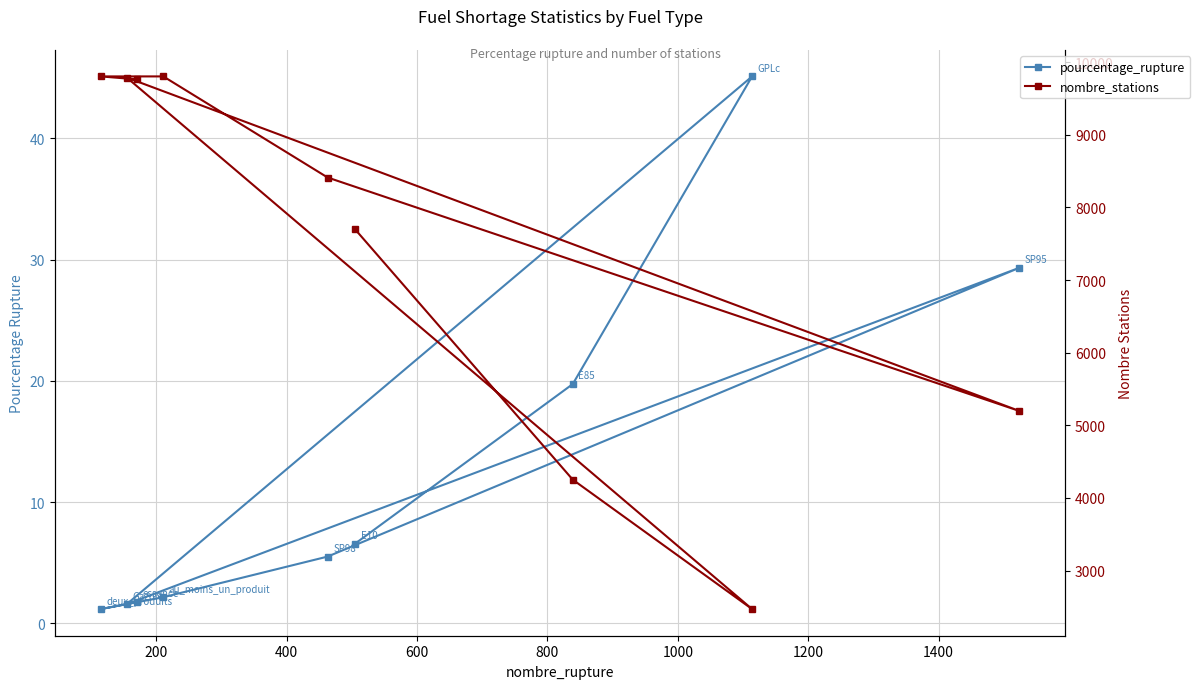

What is the total value across all series at 1200?

9807.1